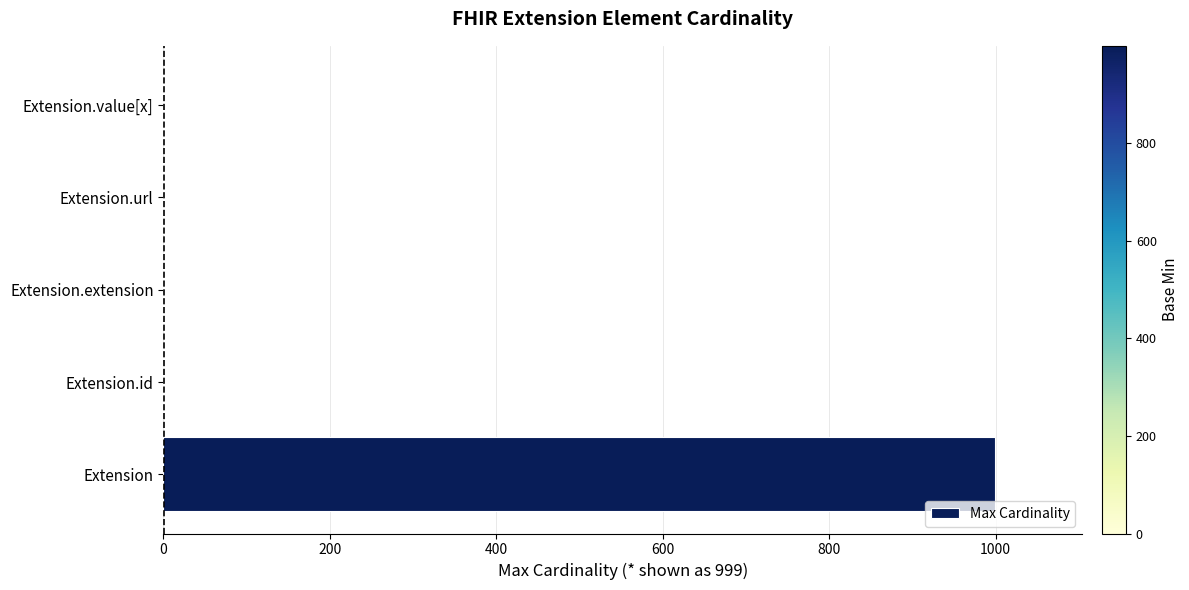

Count the number of data series in this chart.

1